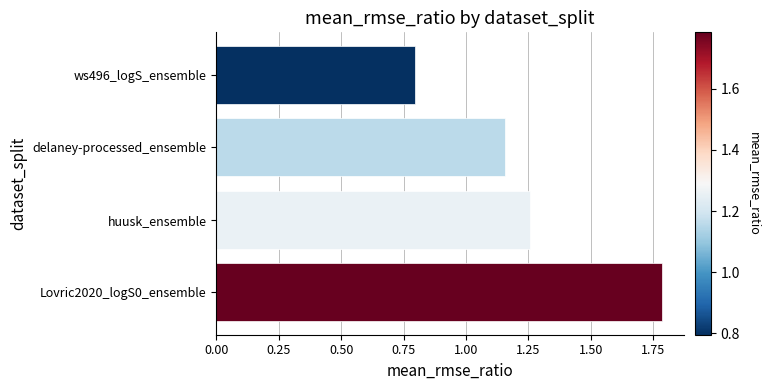

Rank the categories by value from highest to lowest.

Lovric2020_logS0_ensemble, huusk_ensemble, delaney-processed_ensemble, ws496_logS_ensemble